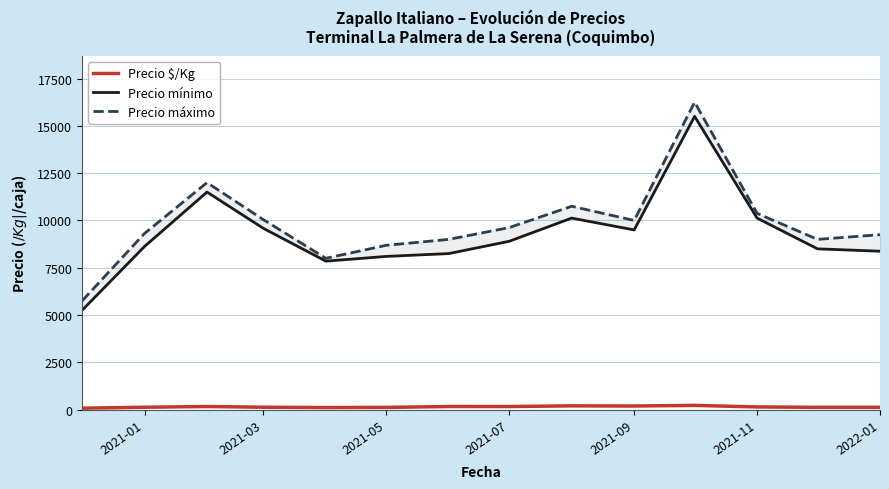

What position from the left is 2022-01?

14